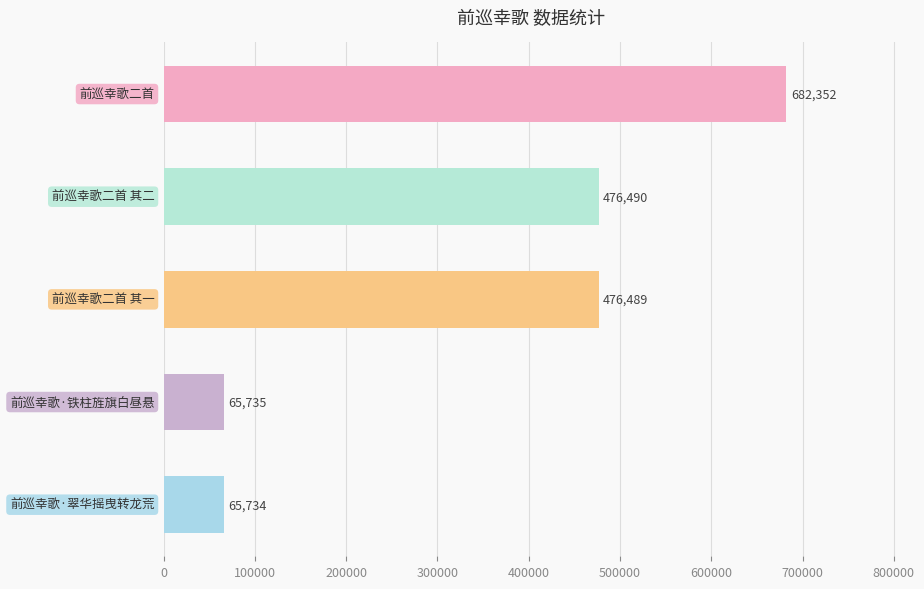

What is the maximum value shown in the chart?

682352